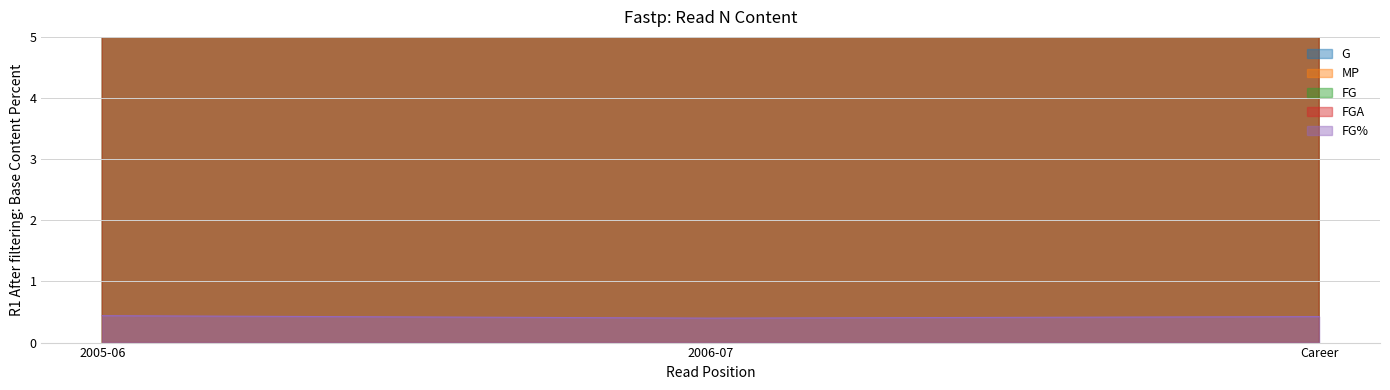

Between 2006-07 and Career, which is larger?

Career